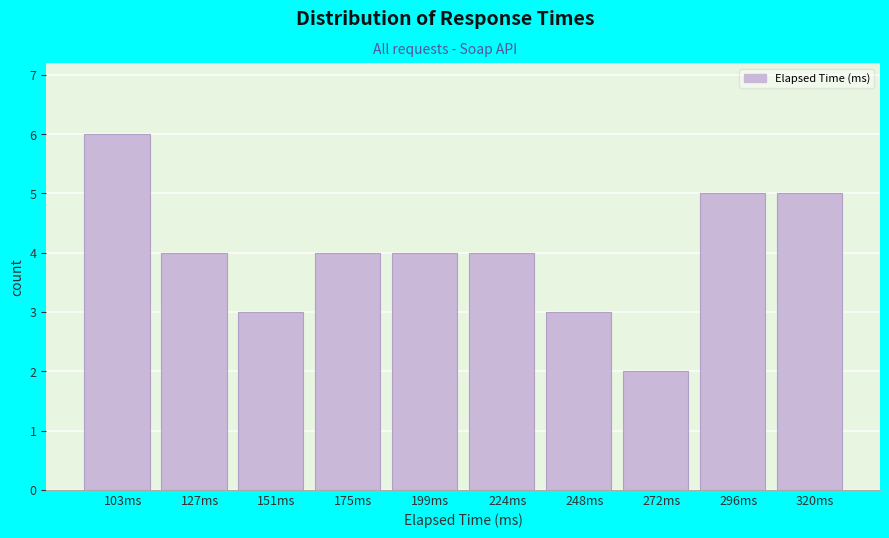

Reading left to right, what are all the values shown in this chart?

6	4	3	4	4	4	3	2	5	5